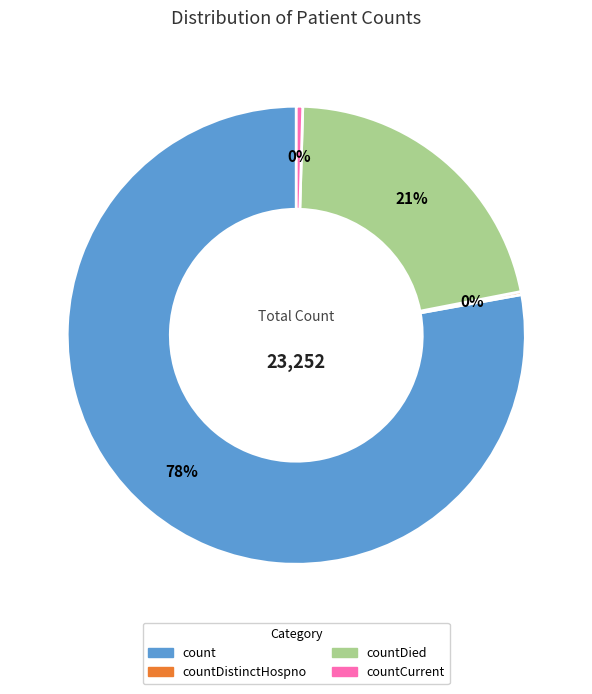

Does any single category account for the majority?

Yes